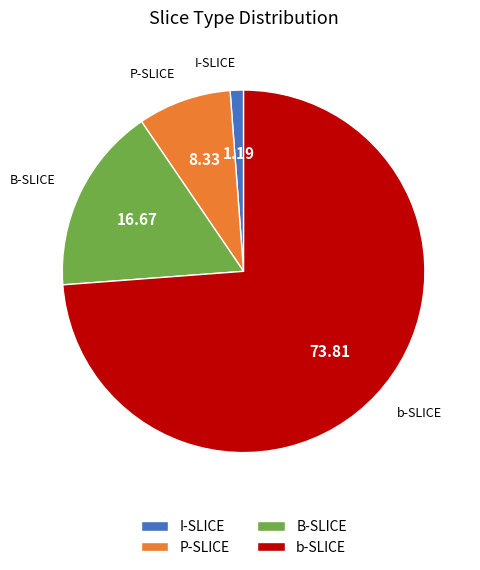

Does P-SLICE represent more than half of the total?

No